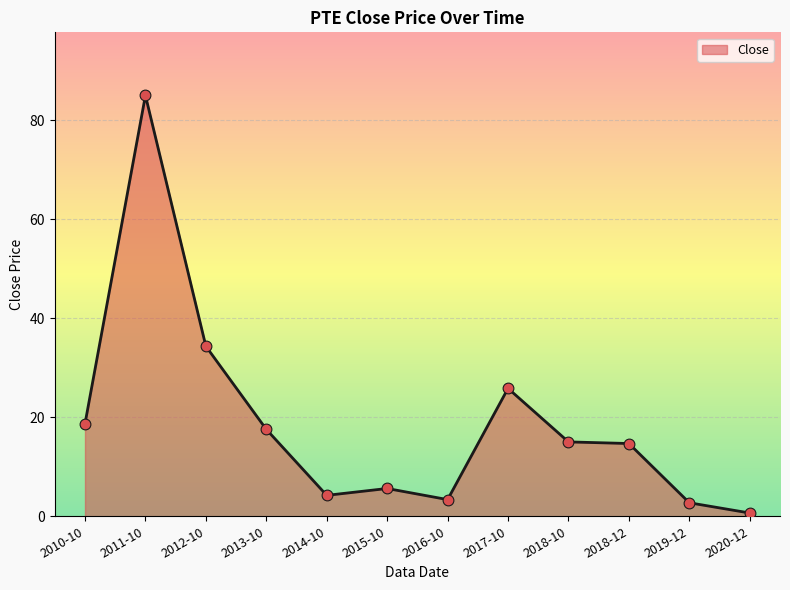

What is the change in value from 2015-10 to 2018-10?

+9.4